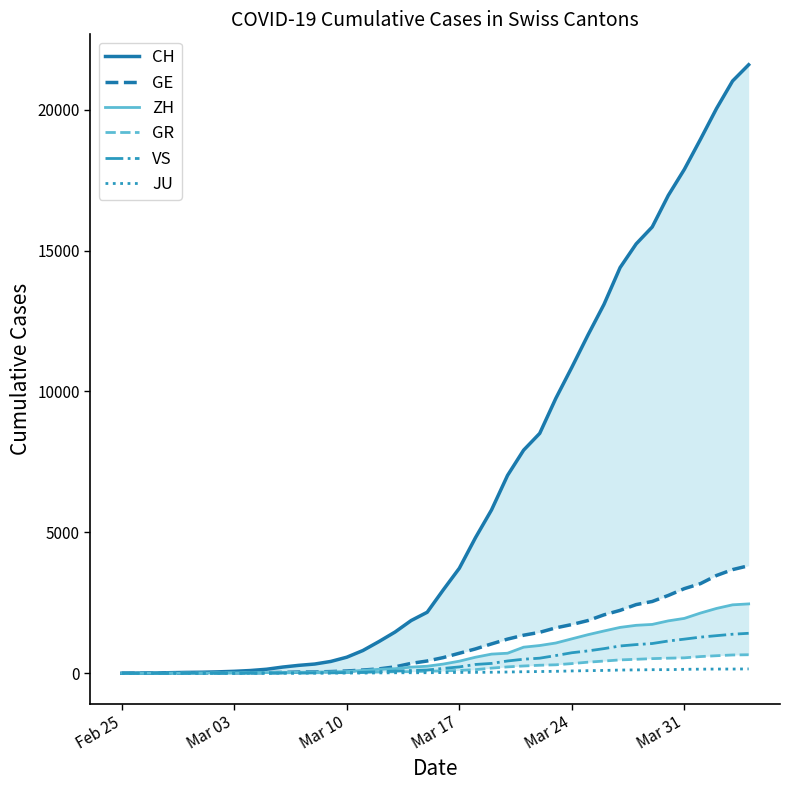

What is the maximum value for VS?

1418